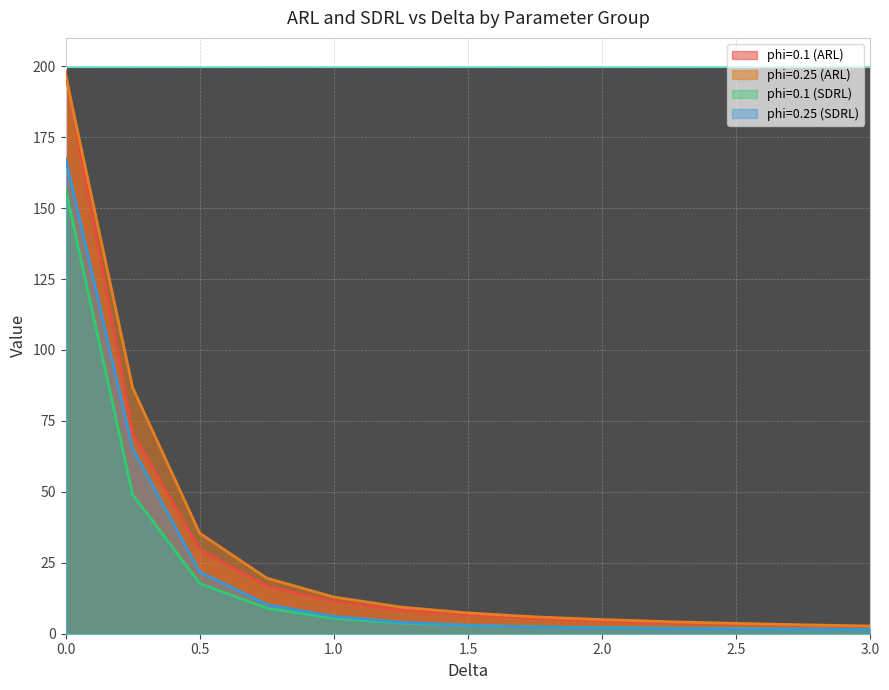

True or false: phi=0.25 (SDRL) has more than 0 interior local peaks.

False